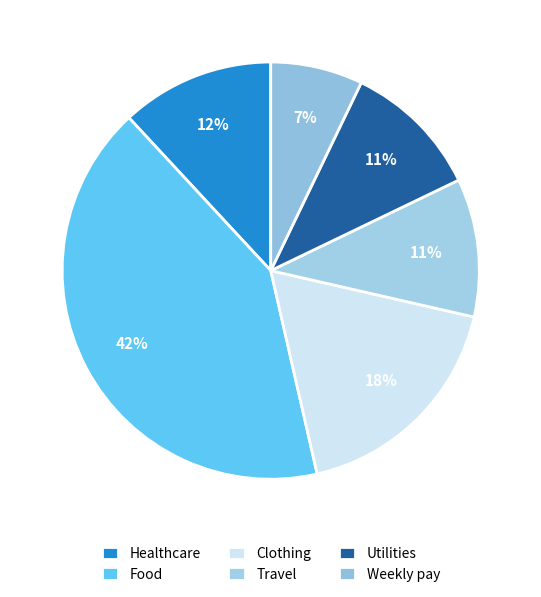

To the nearest percent, what is the combined percentage of Food and Weekly pay?

49%